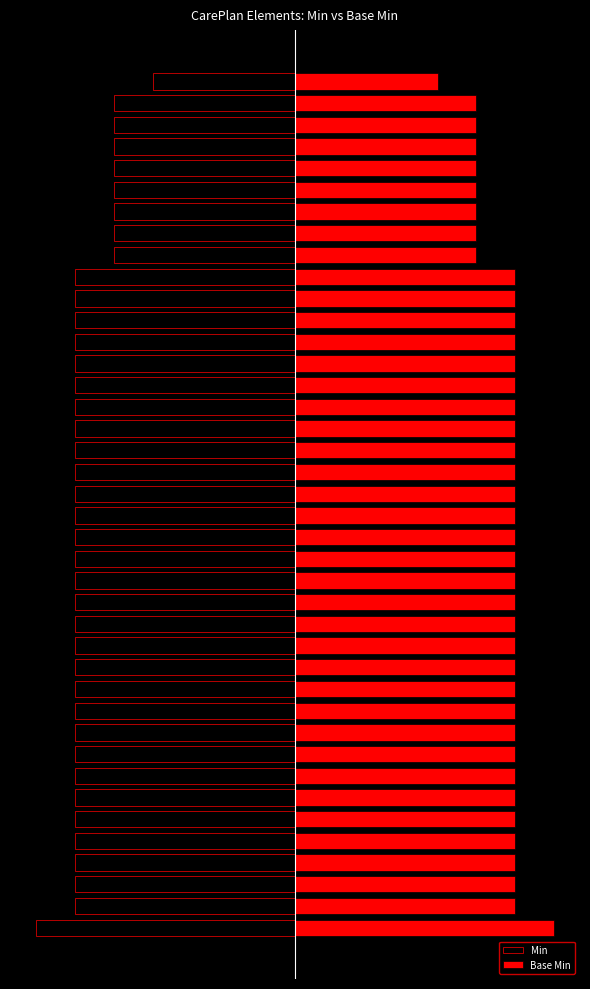

Between 18 and 26, which is larger?

18